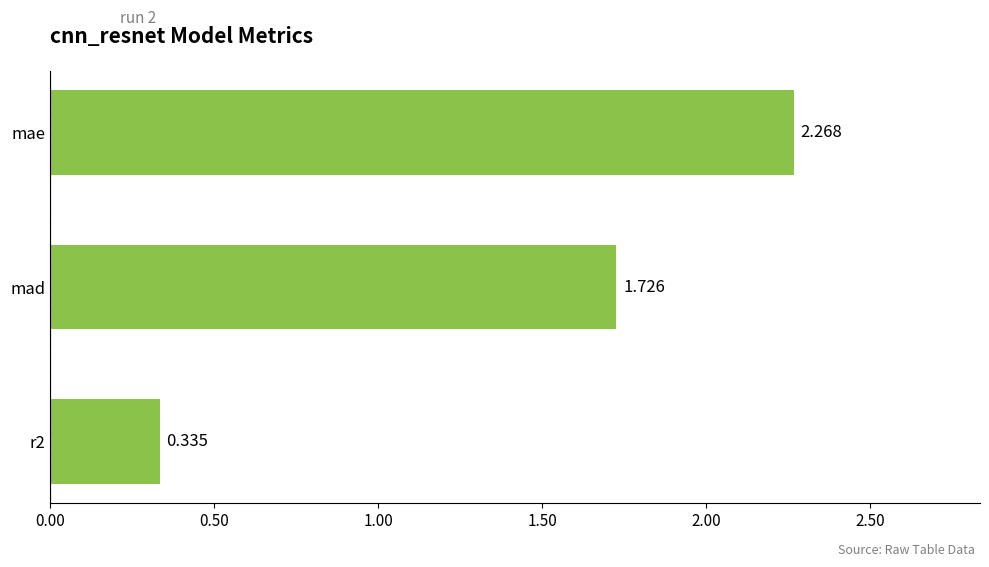

Rank the categories by value from highest to lowest.

mae, mad, r2